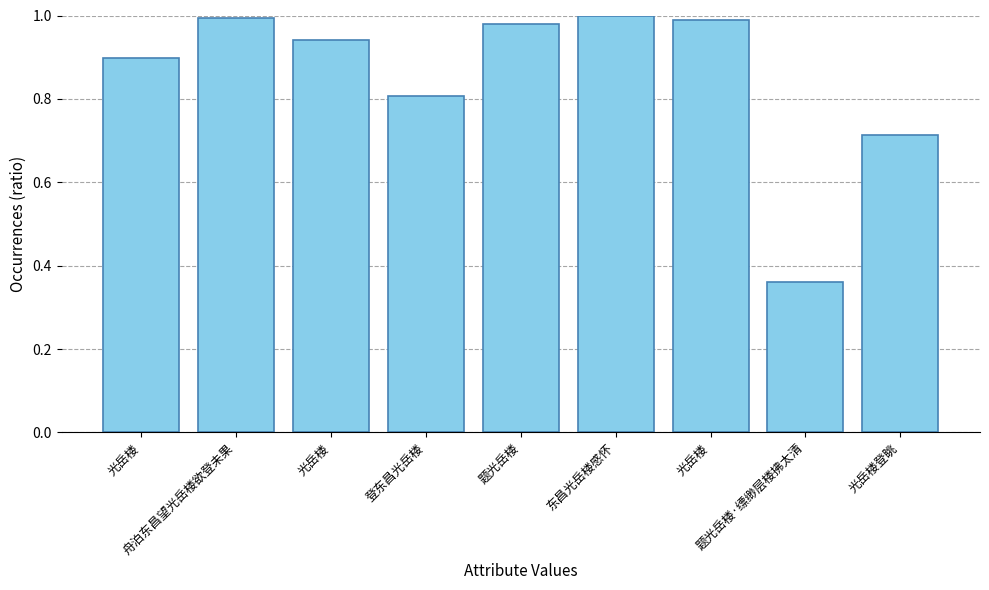

What is the value of the 1st bar from the left?

0.9